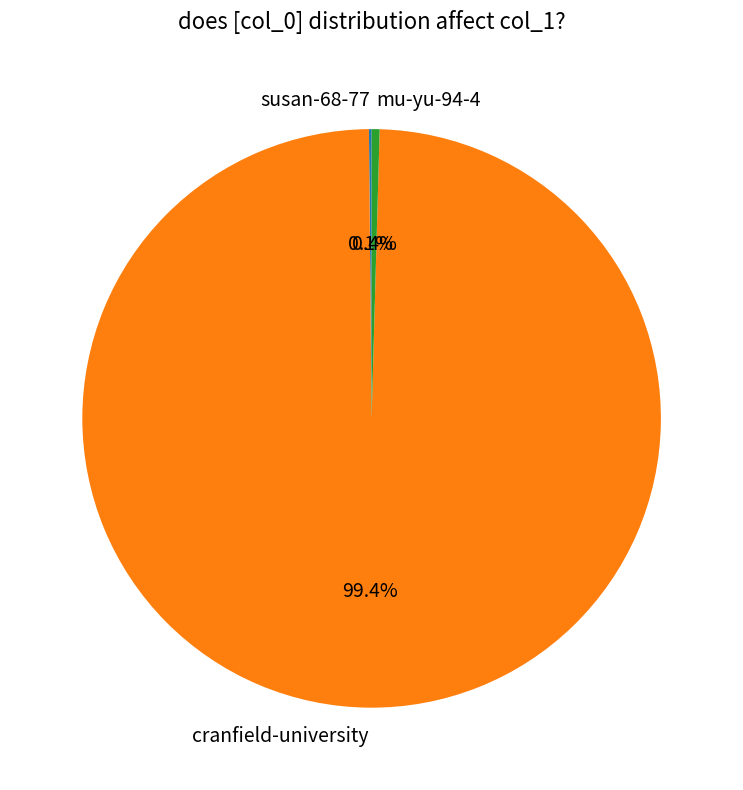

What percentage is the cranfield-university slice, to the nearest percent?

99%